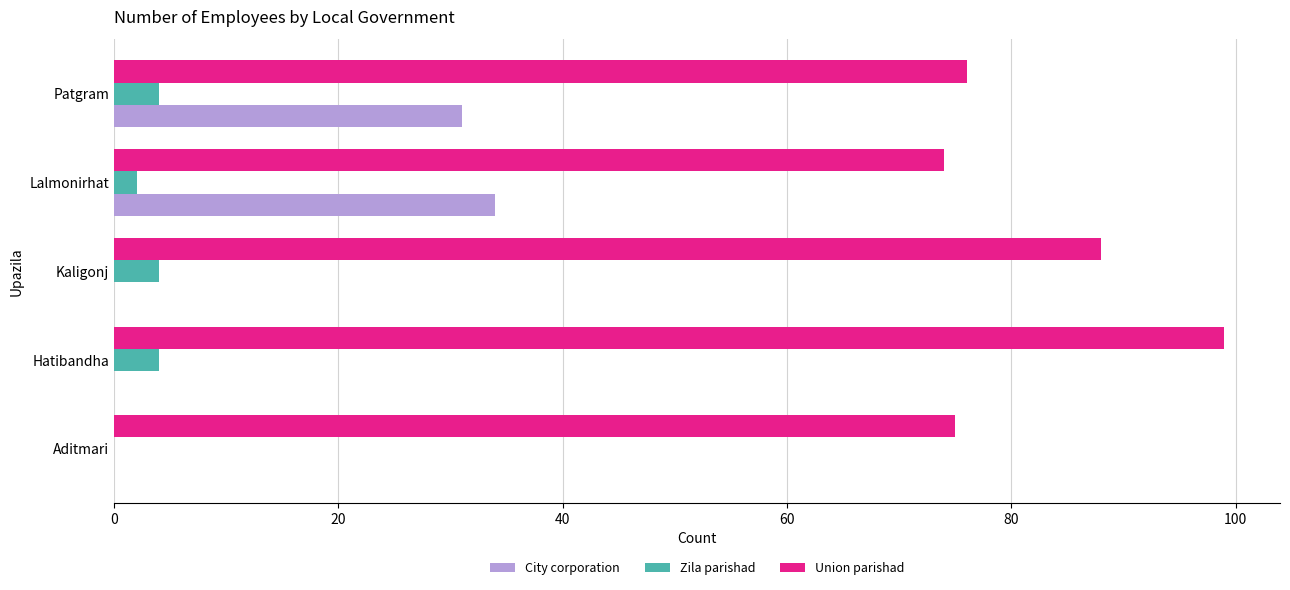

Which series has the widest spread of values?

City corporation